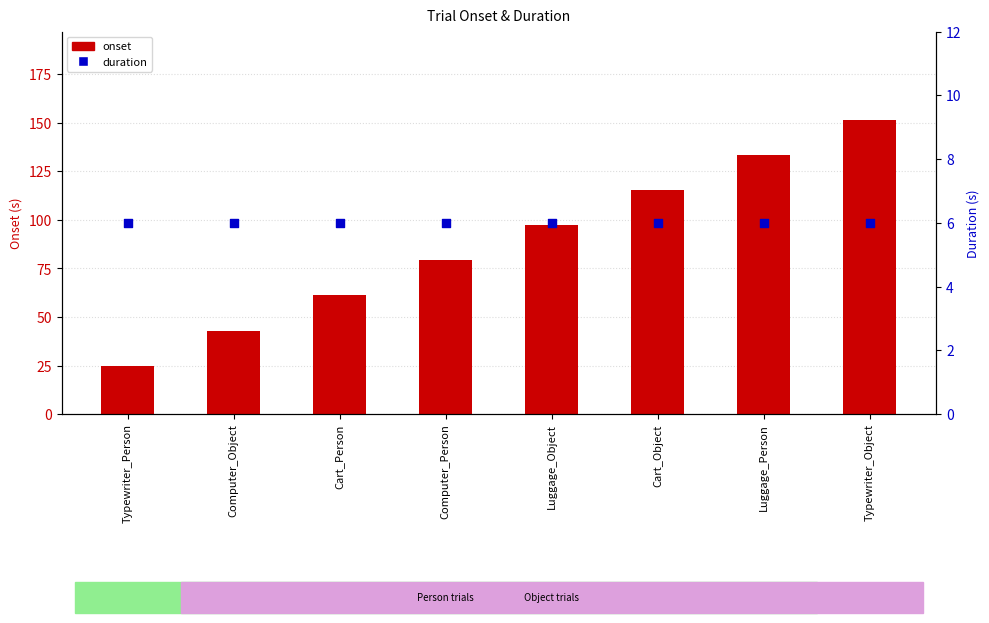

Is the value of duration at Luggage_Object greater than the value of onset at Computer_Object?

No